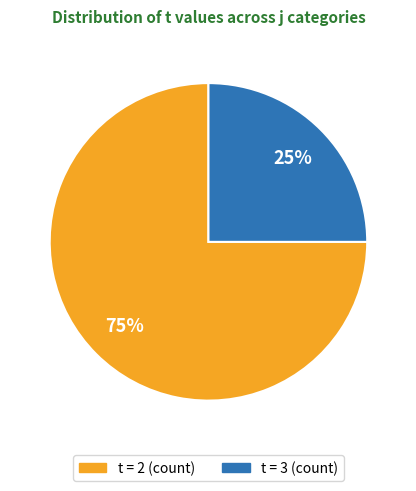

To the nearest percent, what is the average slice percentage?

50%